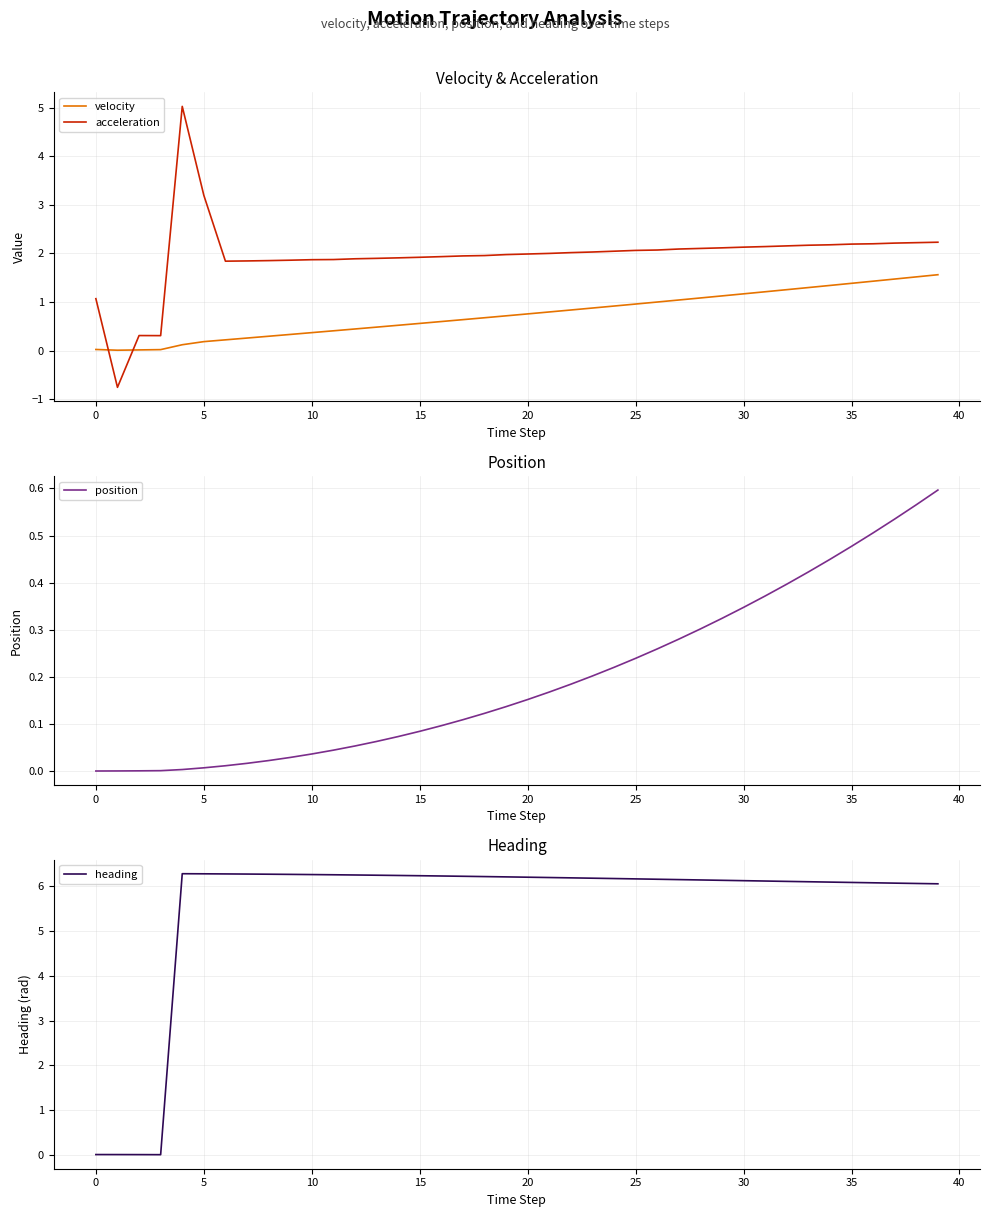

How many intersections are there between acceleration and velocity?

2